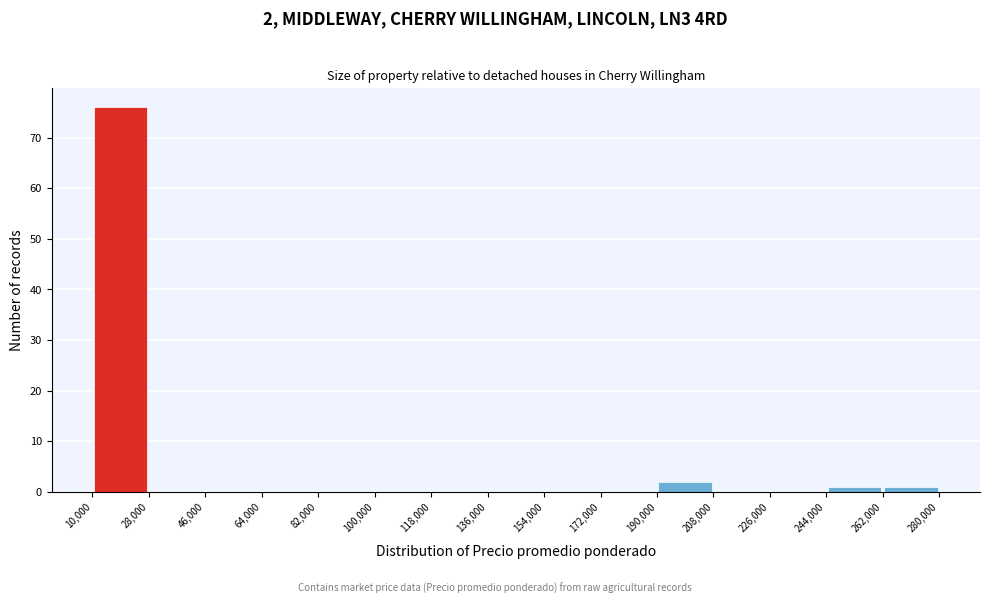

Over which range of the x-axis is the bar tallest?

10,000 to 28,000